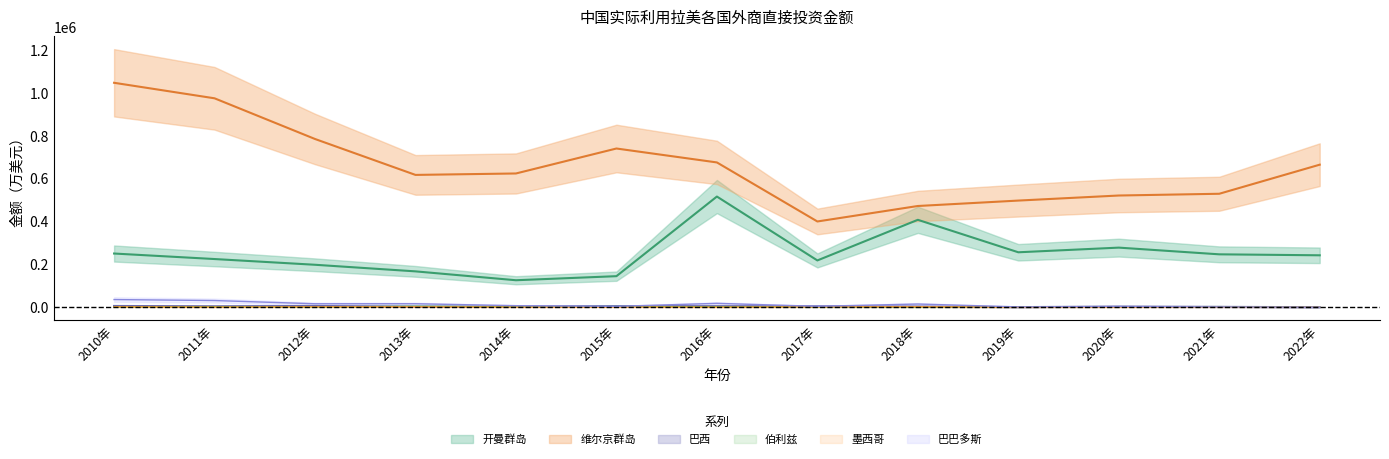

At which label does 开曼群岛 first exceed 241631?

2010年